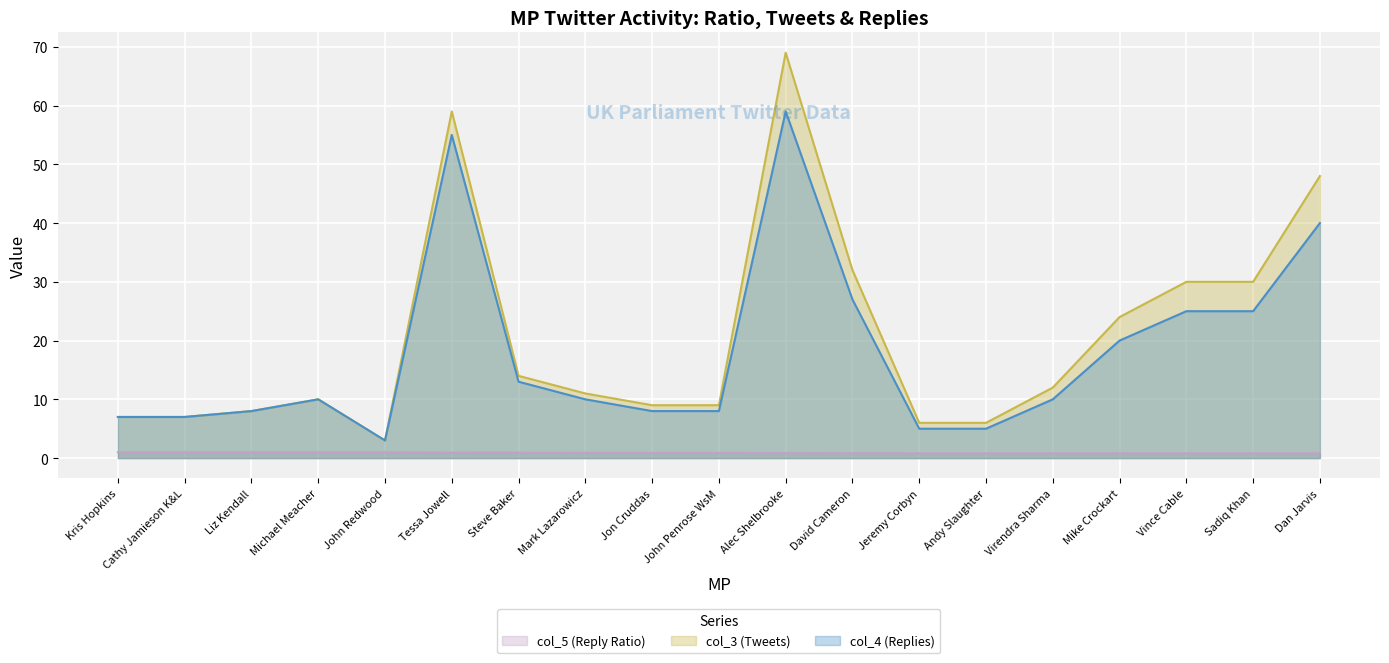

Between Tessa Jowell and Alec Shelbrooke, which series saw the biggest shift?

col_3 (Tweets)